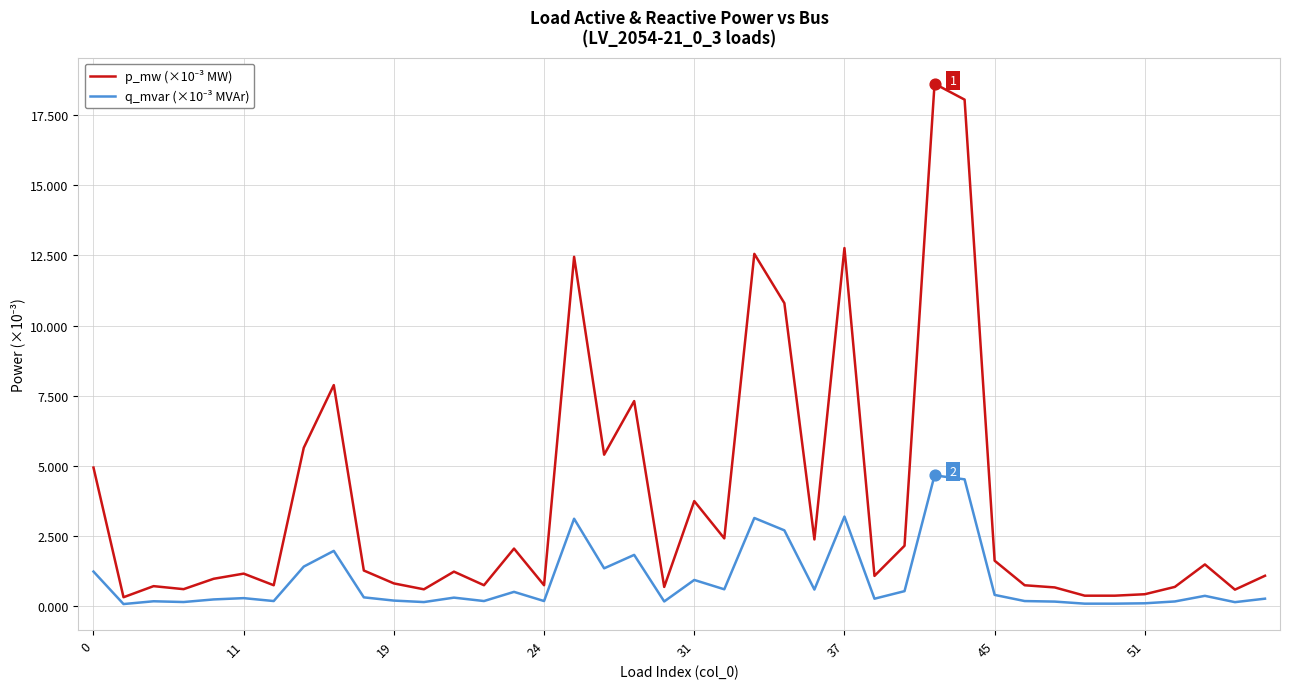

How many lines are shown in the chart?

2